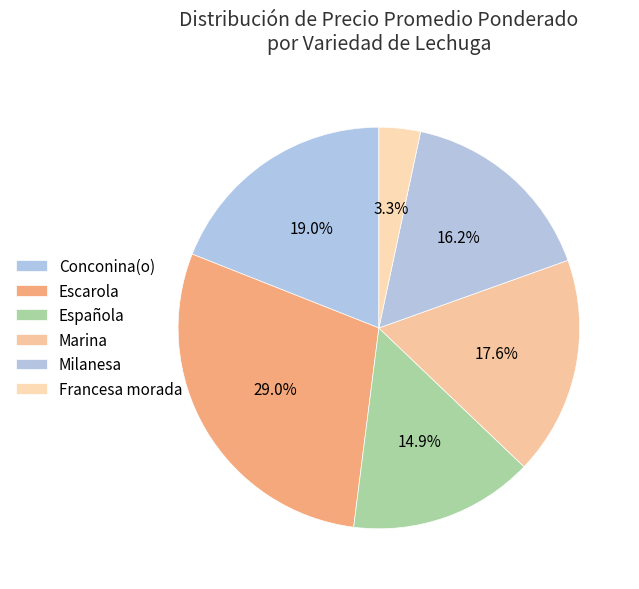

How many segments does this pie chart have?

6